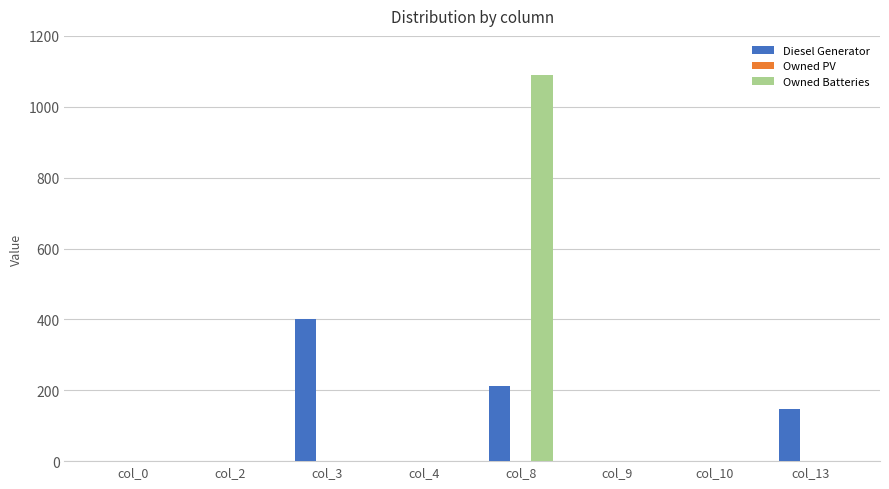

What is the sum of all Owned Batteries values?

1090